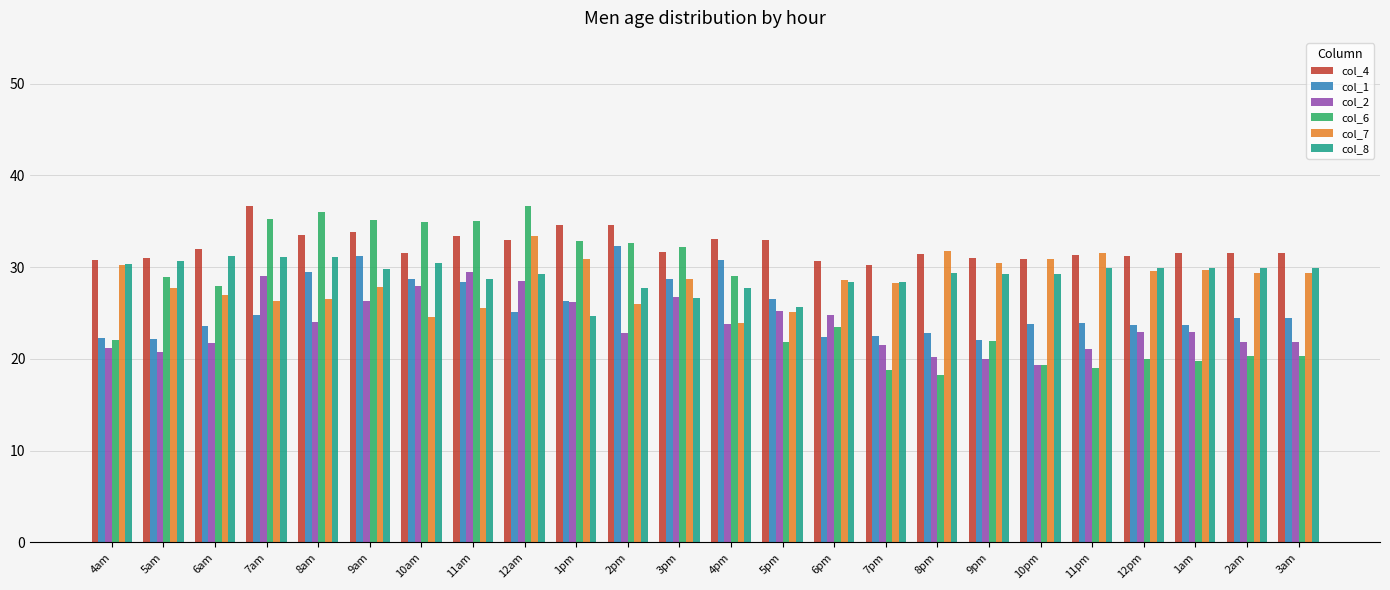

What is the maximum value shown in the chart?

36.7